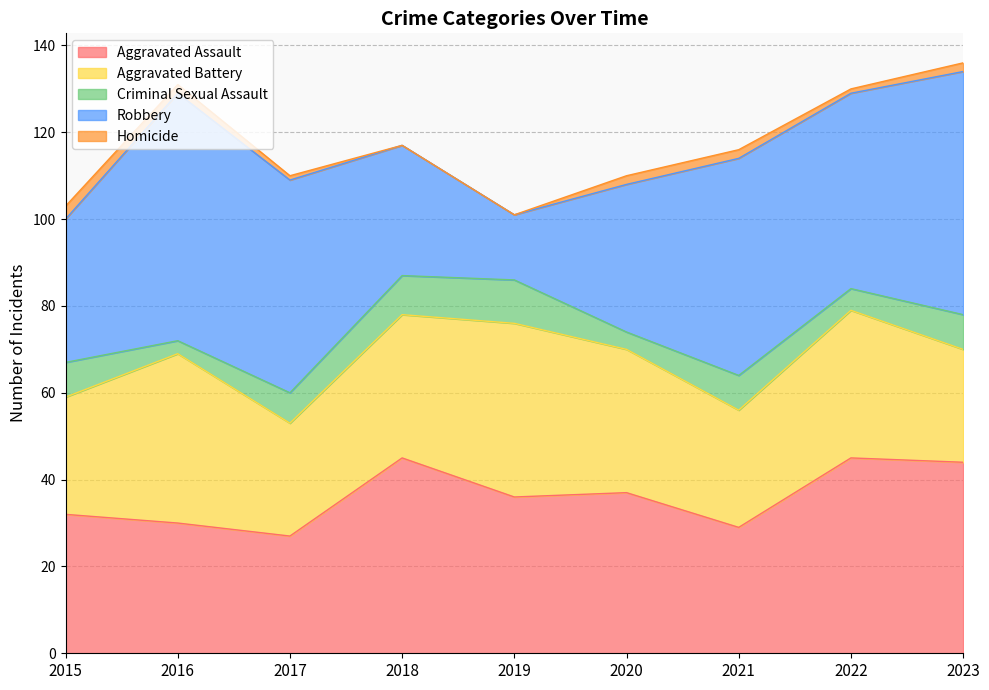

Reading left to right, extract all data points from this chart.

Aggravated Assault: 32	30	27	45	36	37	29	45	44
Aggravated Battery: 27	39	26	33	40	33	27	34	26
Criminal Sexual Assault: 8	3	7	9	10	4	8	5	8
Robbery: 33	57	49	30	15	34	50	45	56
Homicide: 3	2	1	0	0	2	2	1	2